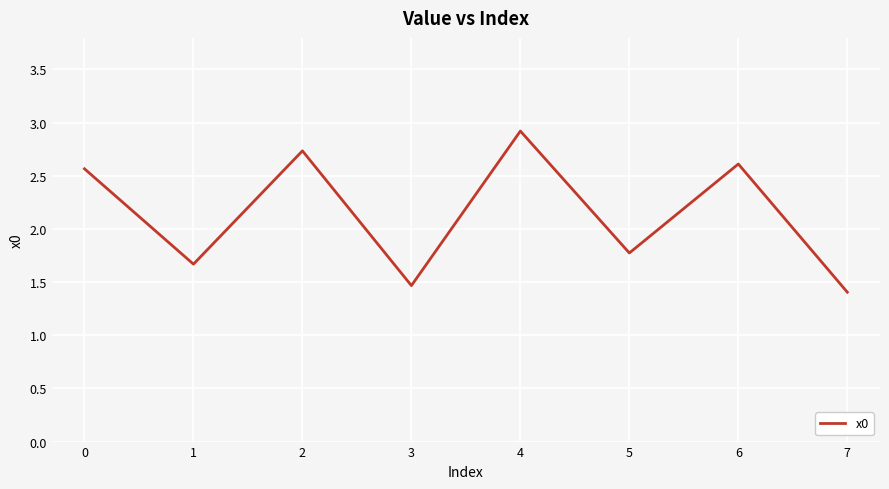

At which category does the data reach its first local valley?

1